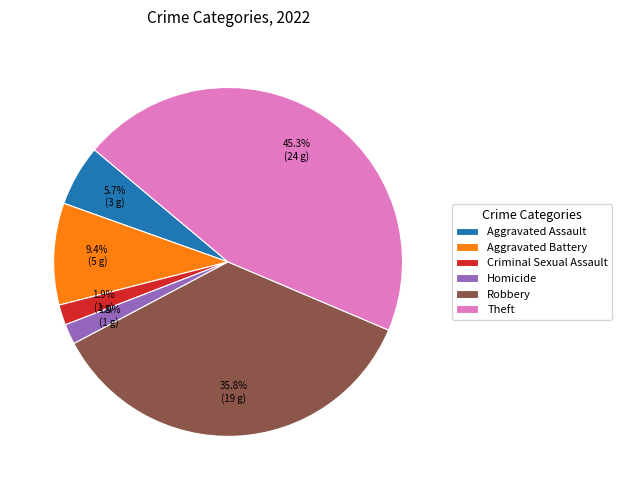

Which has a higher value, Criminal Sexual Assault or Theft?

Theft